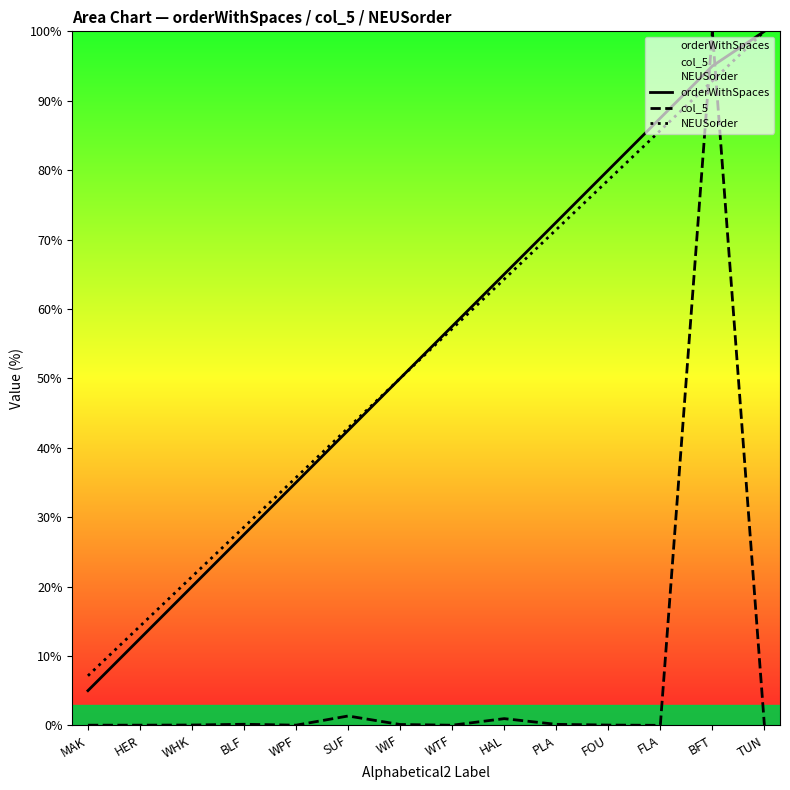

What is the value of the orderWithSpaces point at the 8th from the left?

57.5